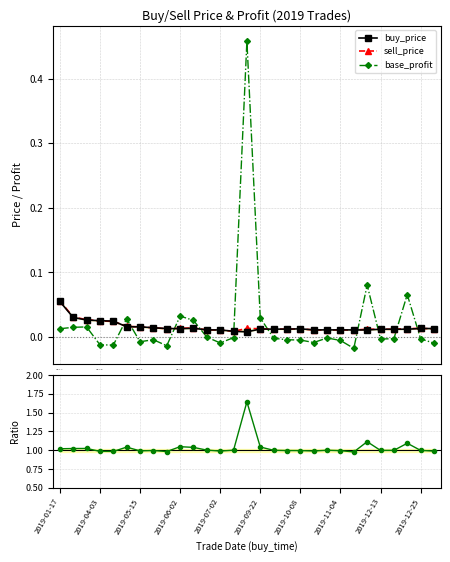

What is the difference between the maximum and second lowest values in the base_profit series?

0.5